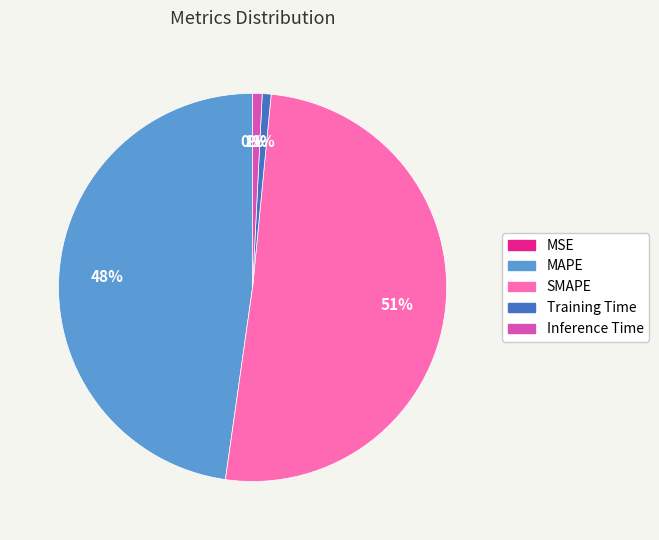

Which has a higher value, SMAPE or MAPE?

SMAPE